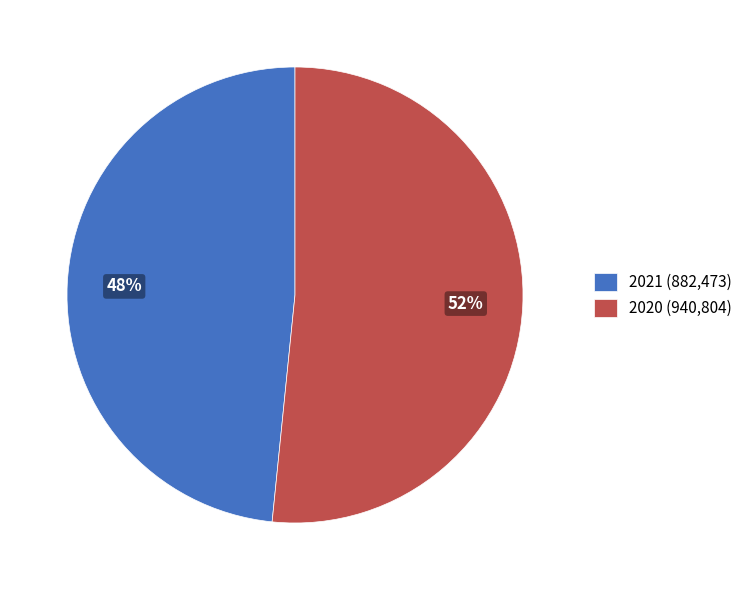

How many segments does this pie chart have?

2